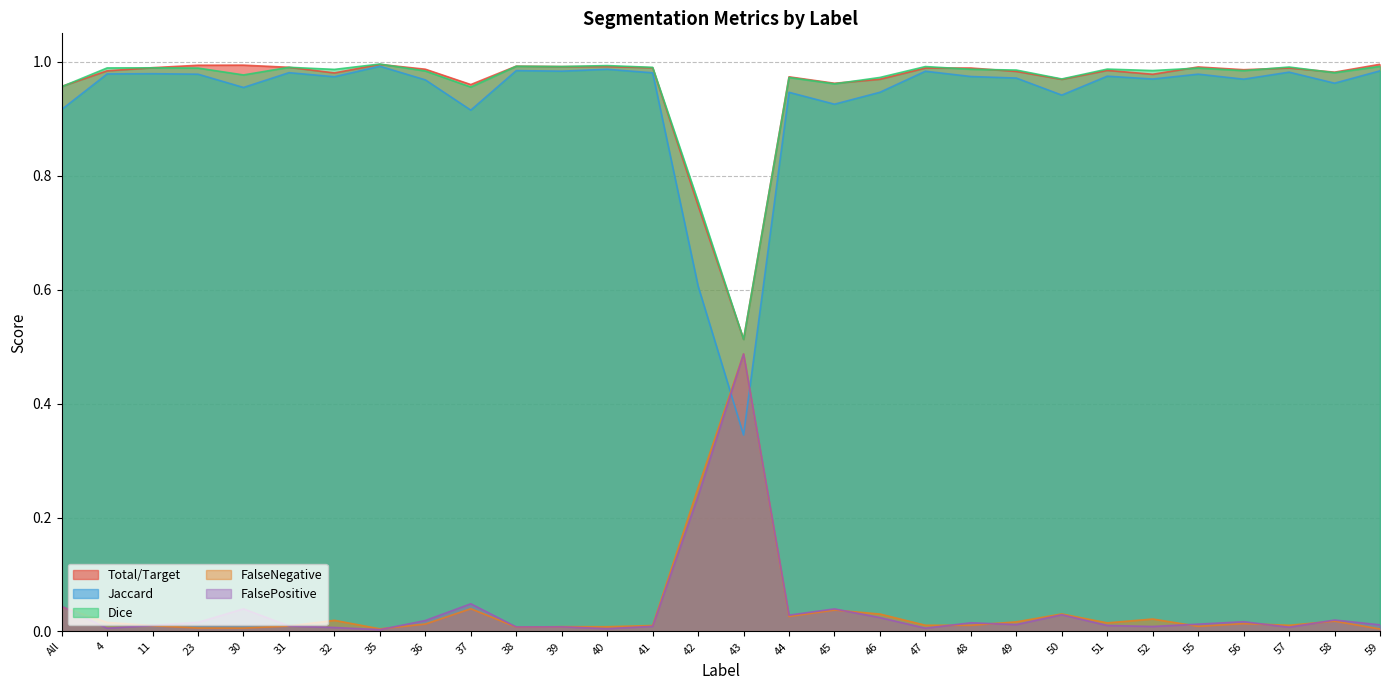

Where do Jaccard and FalsePositive first cross each other?

42 and 43